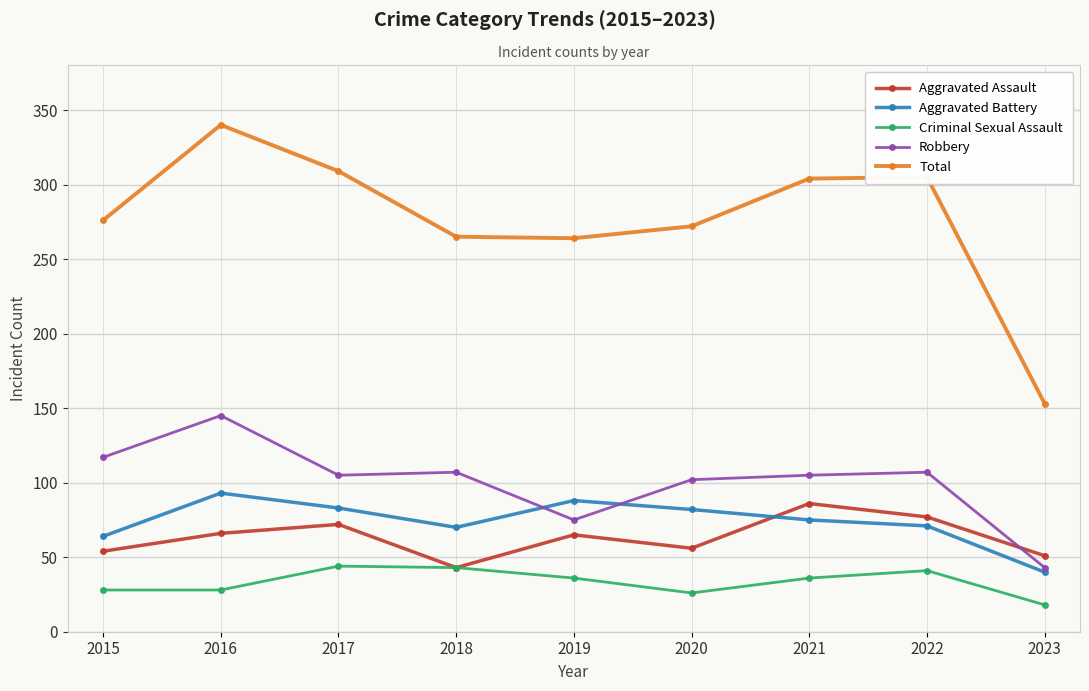

Does the chart have visible grid lines?

Yes